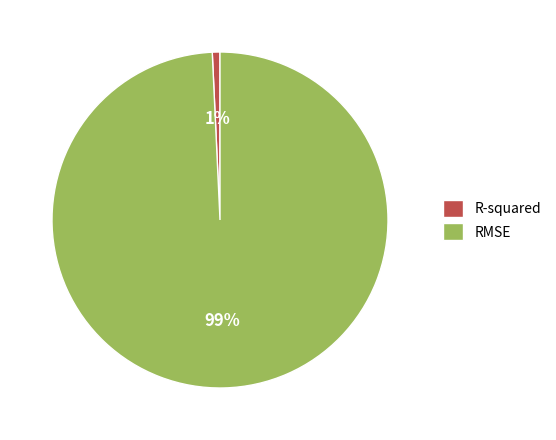

Rank the categories by value from highest to lowest.

RMSE, R-squared